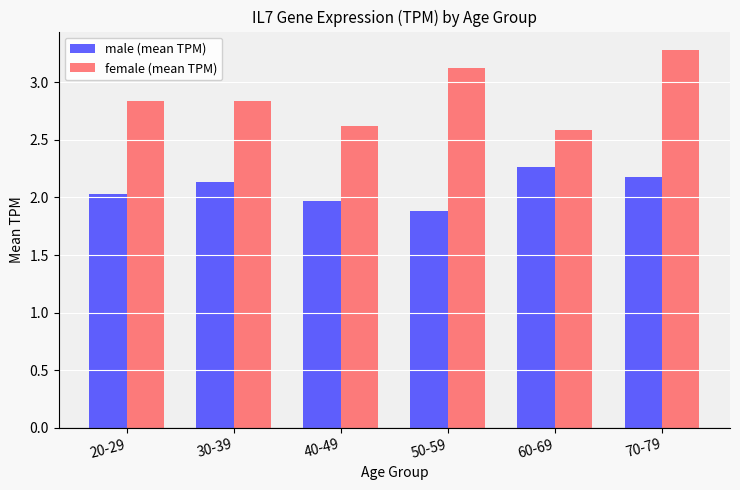

Which series has the widest spread of values?

female (mean TPM)